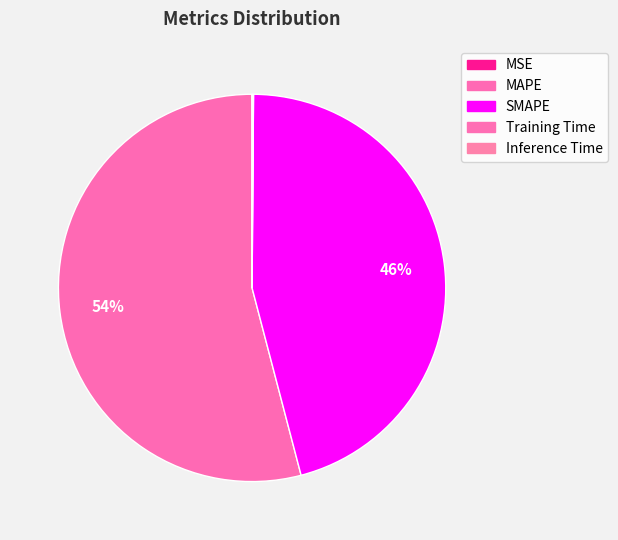

Which category has the biggest portion of the pie?

MAPE